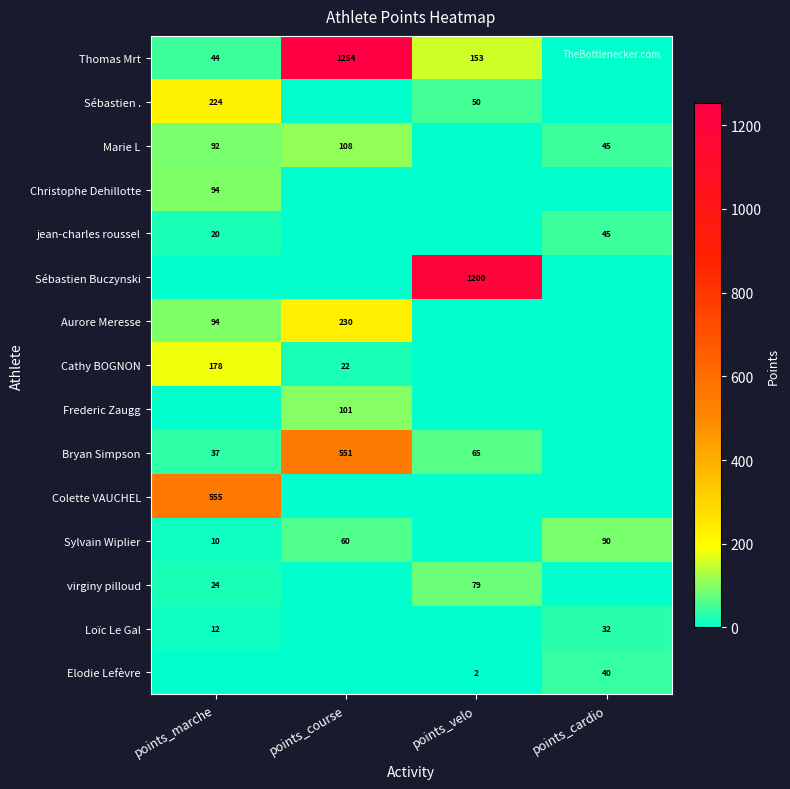

Which has a higher value, points_course or points_marche?

points_course